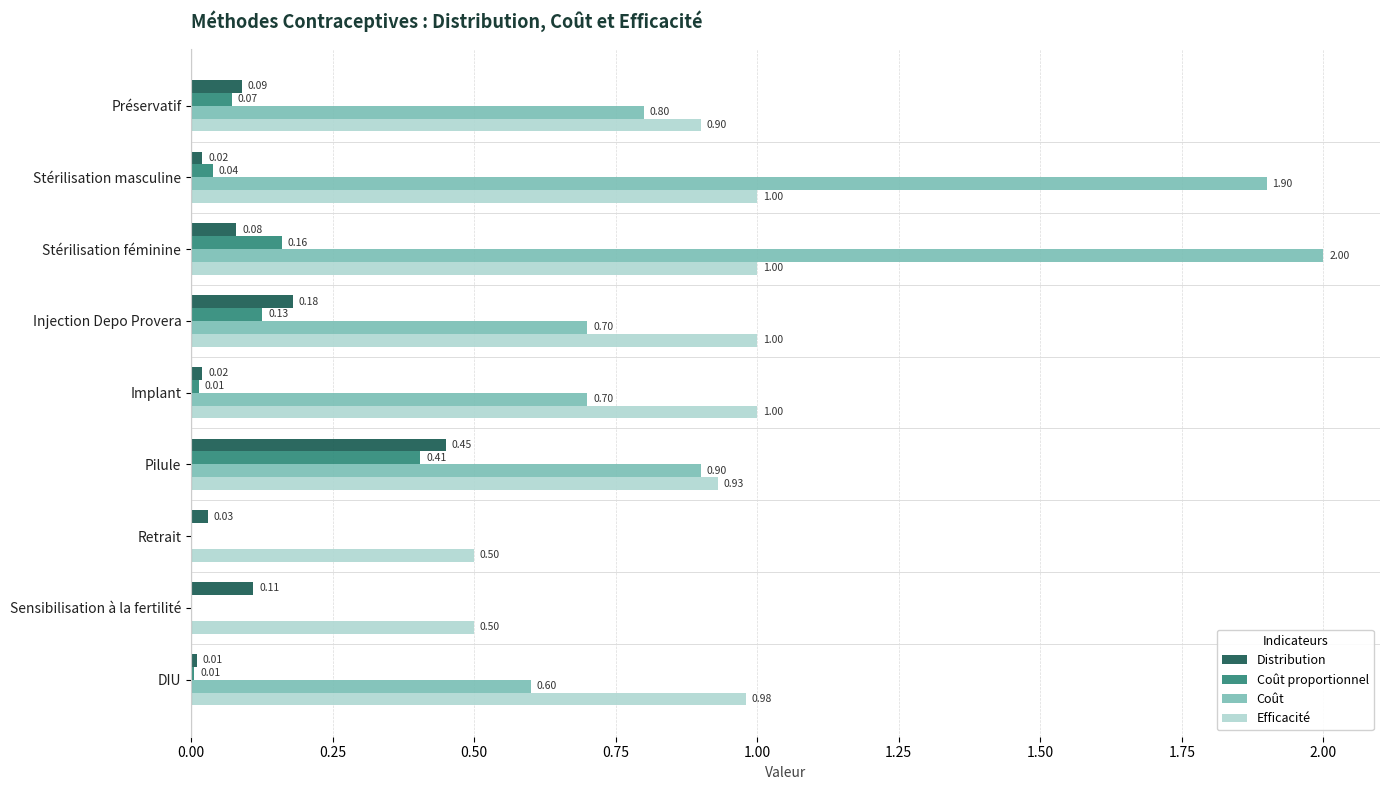

Between Stérilisation féminine and Implant, which series saw the biggest shift?

Coût